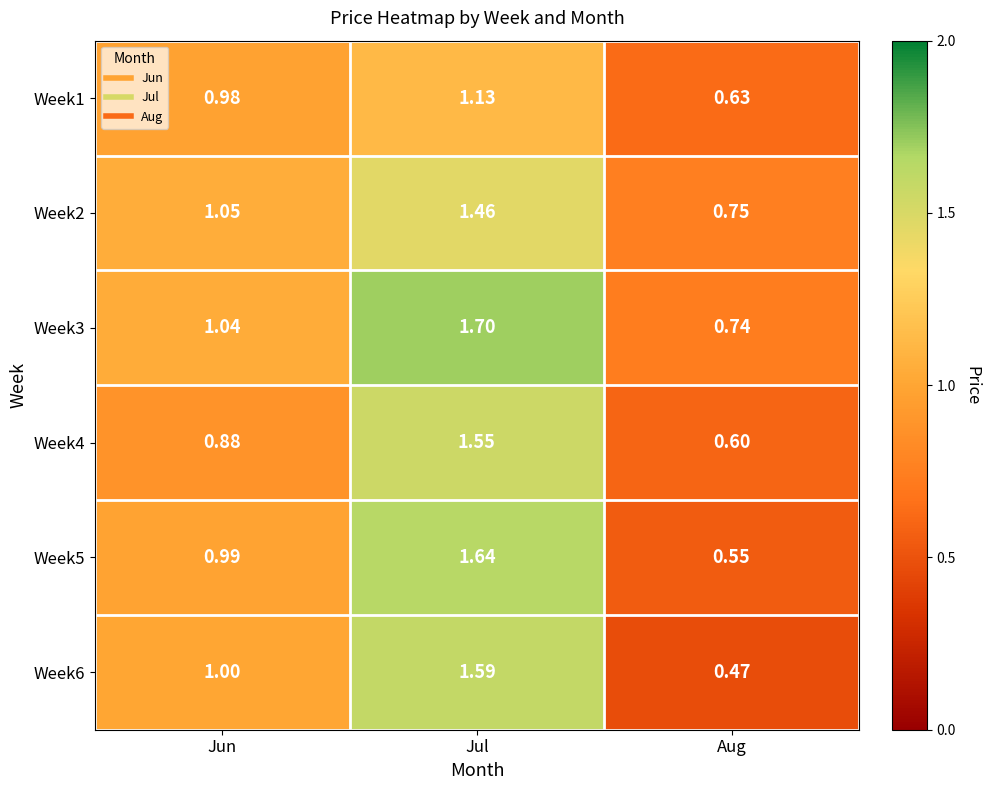

Which label corresponds to the smallest value in the chart?

Aug